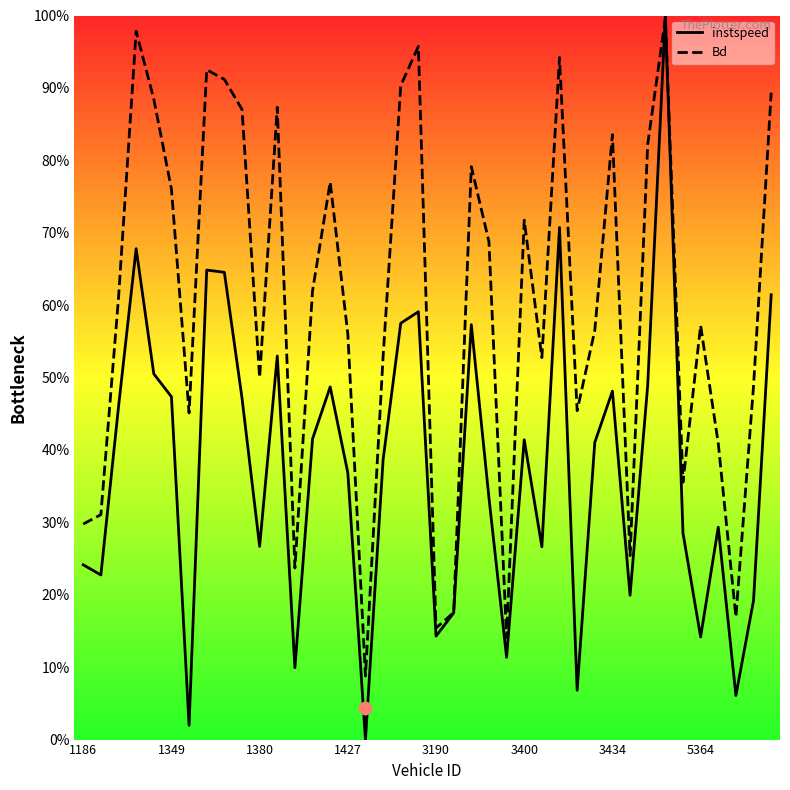

Which series reaches the maximum Y coordinate?

instspeed